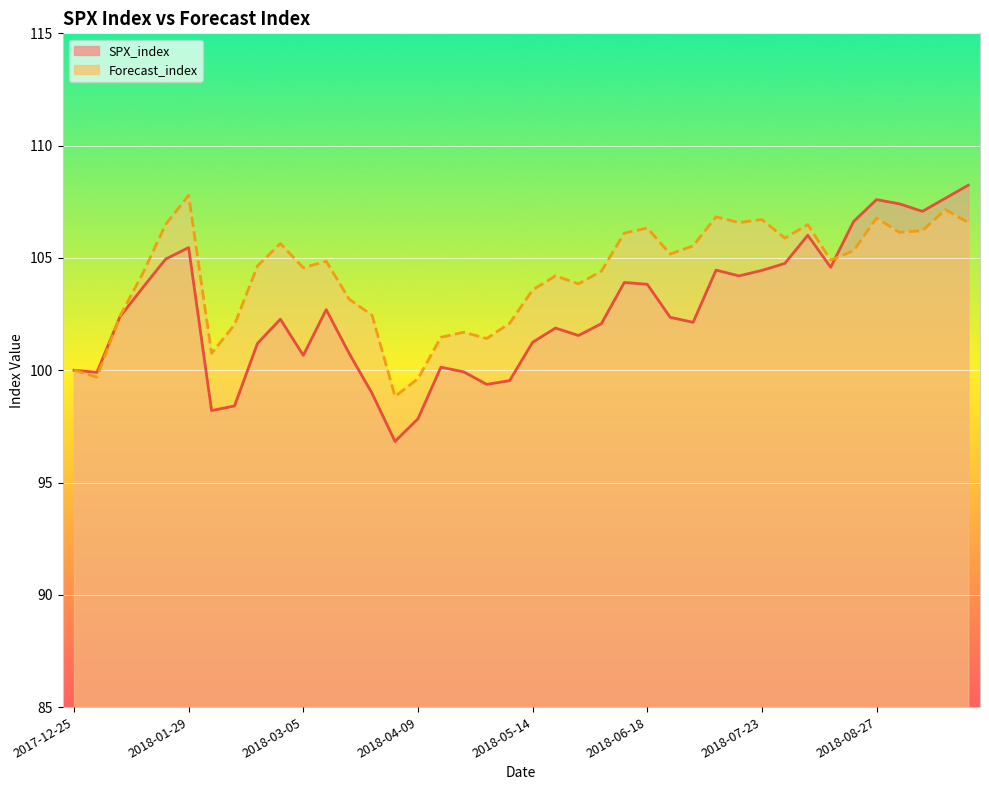

What are all the series names shown in the legend?

SPX_index, Forecast_index